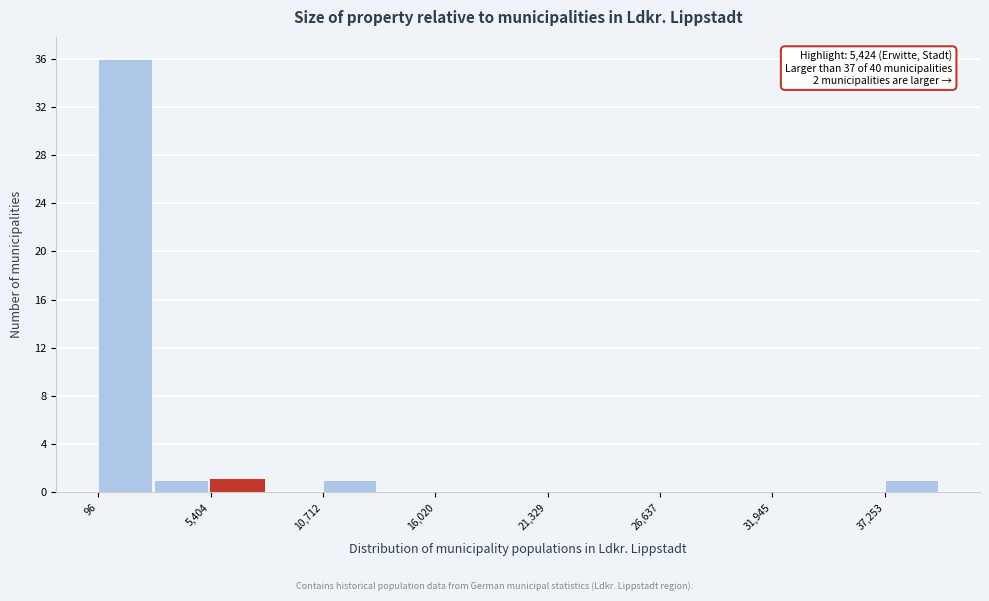

Around what value on the x-axis is the tallest bar? Give the approximate position of its centre, as read against the axis.

1000